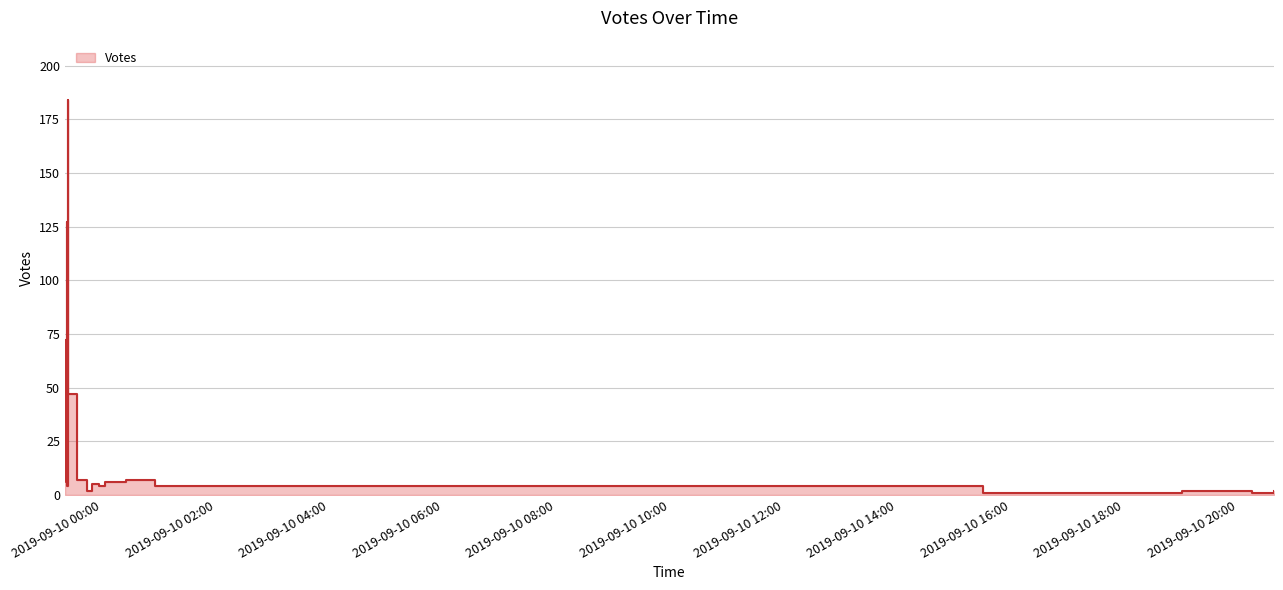

List the labels in order of value, largest first.

2019-09-09 23:24, 2019-09-09 23:23, 2019-09-09 23:21, 2019-09-09 23:24, 2019-09-09 23:21, 2019-09-09 23:34, 2019-09-09 23:23, 2019-09-10 00:25, 2019-09-10 00:03, 2019-09-09 23:22, 2019-09-09 23:50, 2019-09-09 23:23, 2019-09-09 23:57, 2019-09-10 00:56, 2019-09-09 23:44, 2019-09-10 19:01, 2019-09-10 20:38, 2019-09-10 20:15, 2019-09-10 17:37, 2019-09-10 15:31